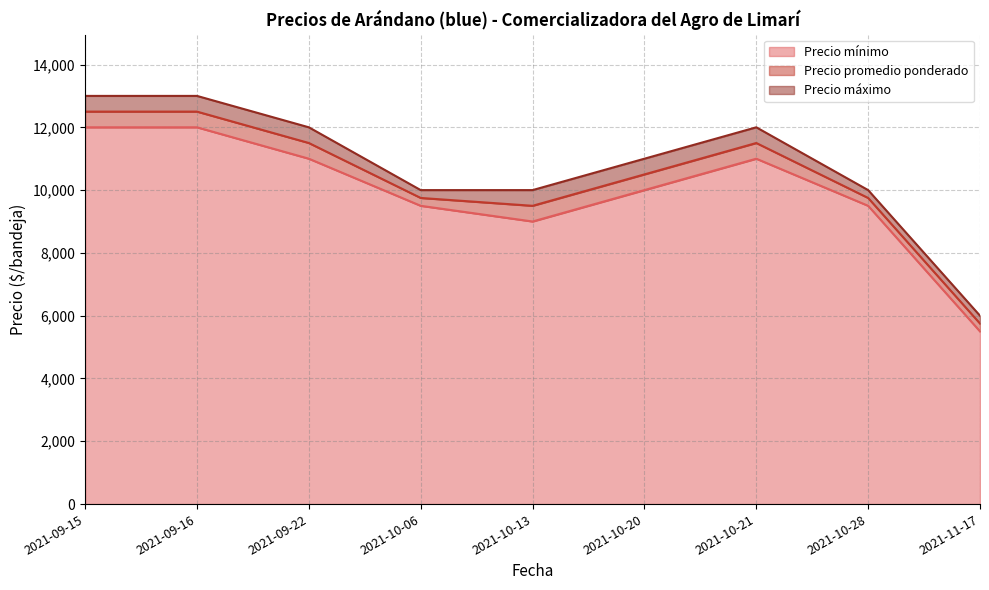

Does the chart display data point markers on the line(s)?

No